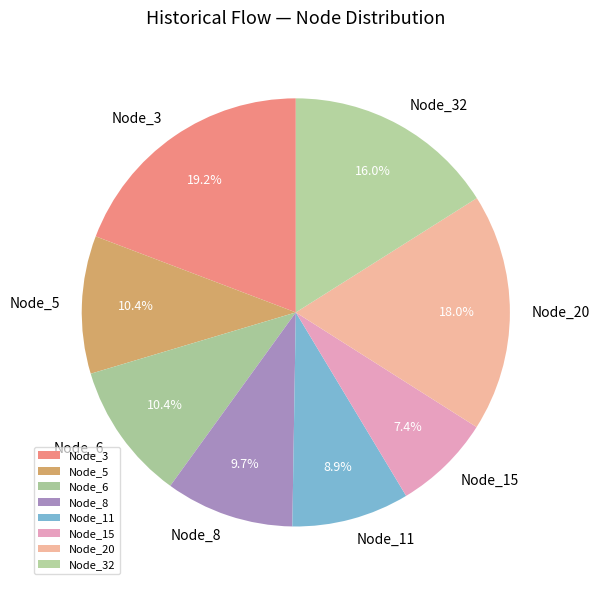

What is the ratio of the value at Node_3 to the value at Node_5?

1.8